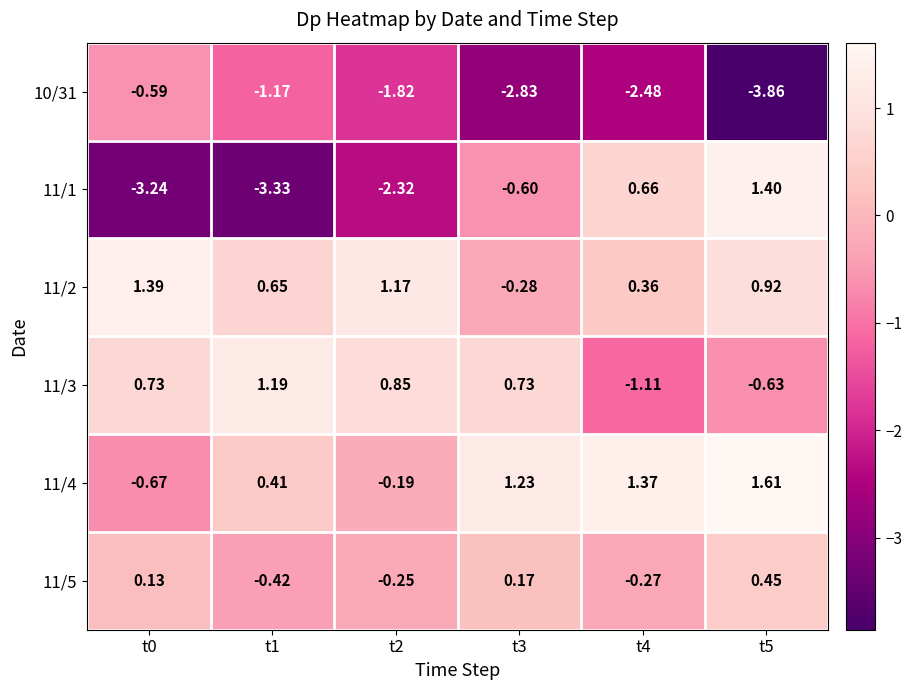

Count the number of categories in the chart.

6